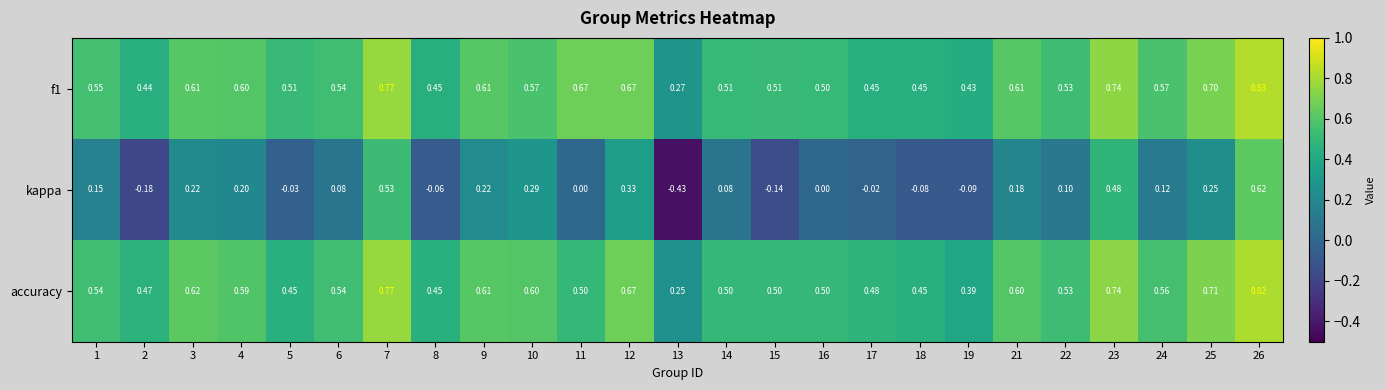

Count the number of categories in the chart.

25